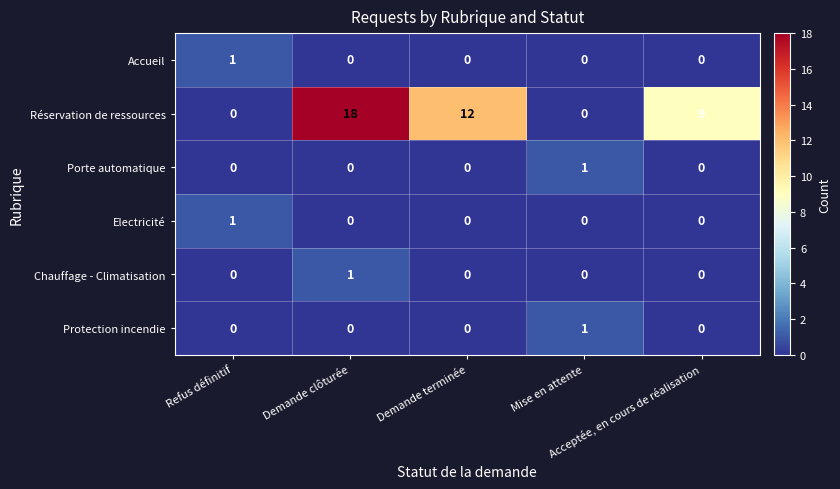

Count the Porte automatique values in the range 0 to 1.

5